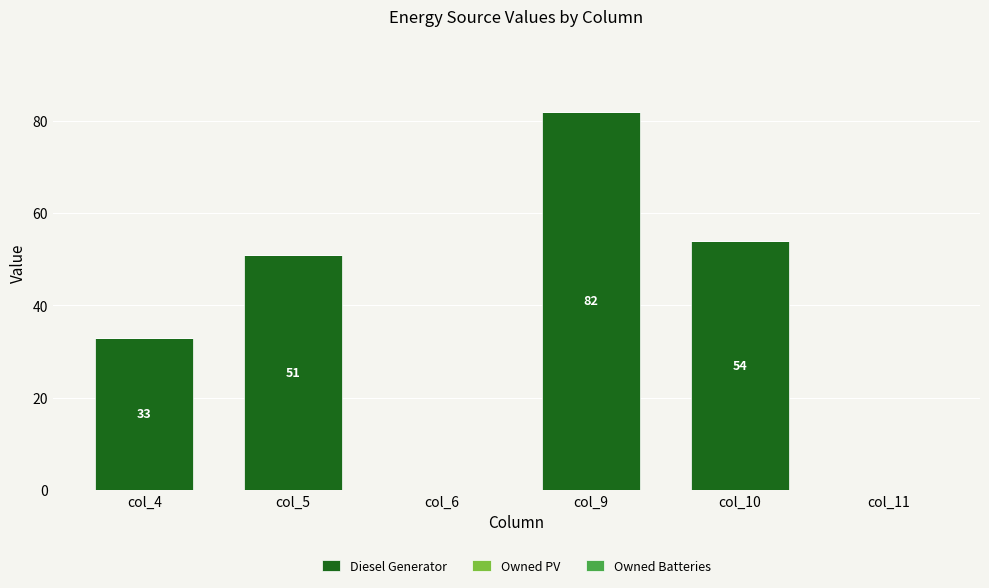

Which label corresponds to the largest value in the chart?

col_9